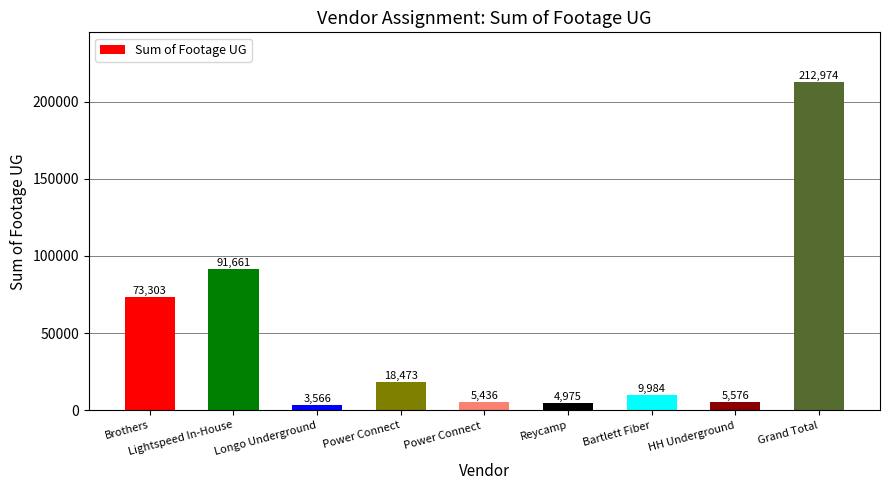

Is it true that the value at Brothers is 50941?

False